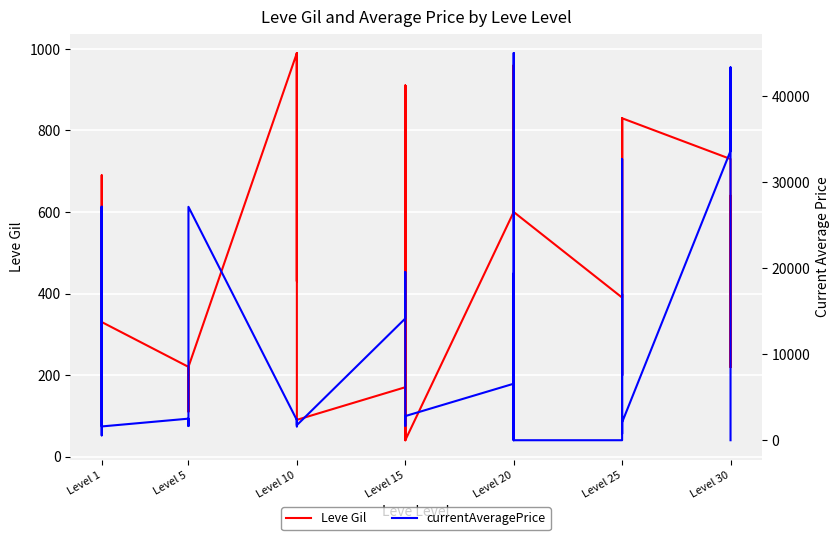

How many data points does each series have?

40